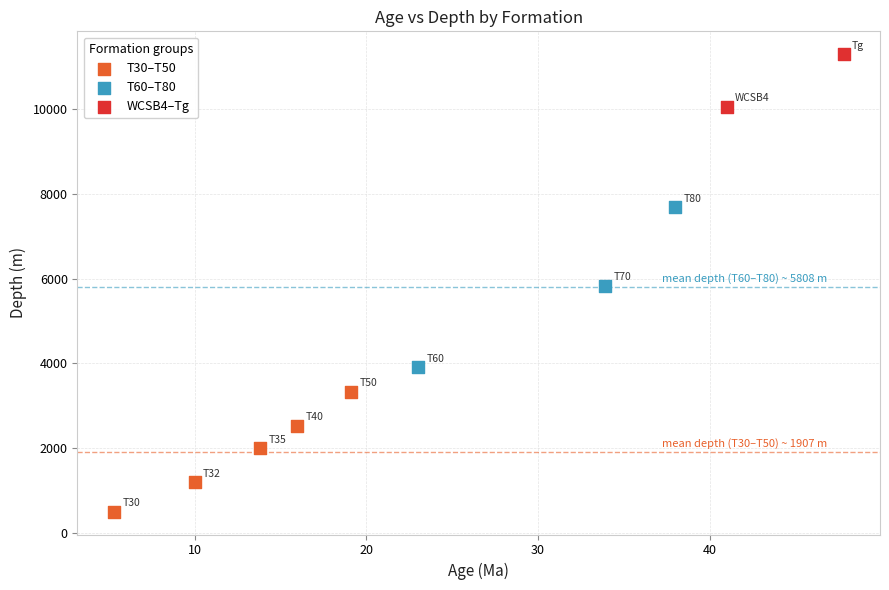

What are all the series names shown in the legend?

T30–T50, T60–T80, WCSB4–Tg